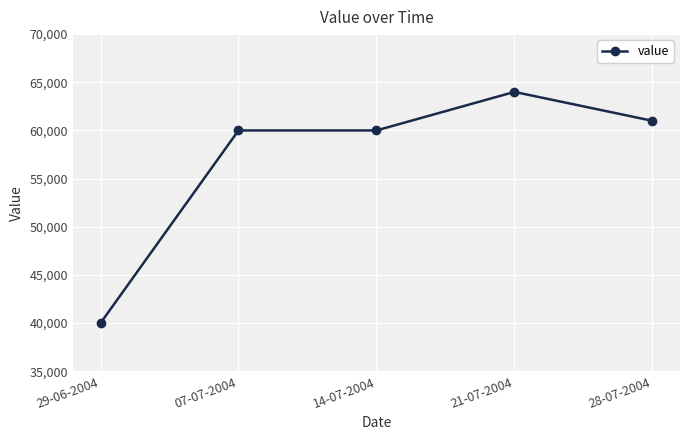

Read the value at 29-06-2004, to the nearest 100.

40000